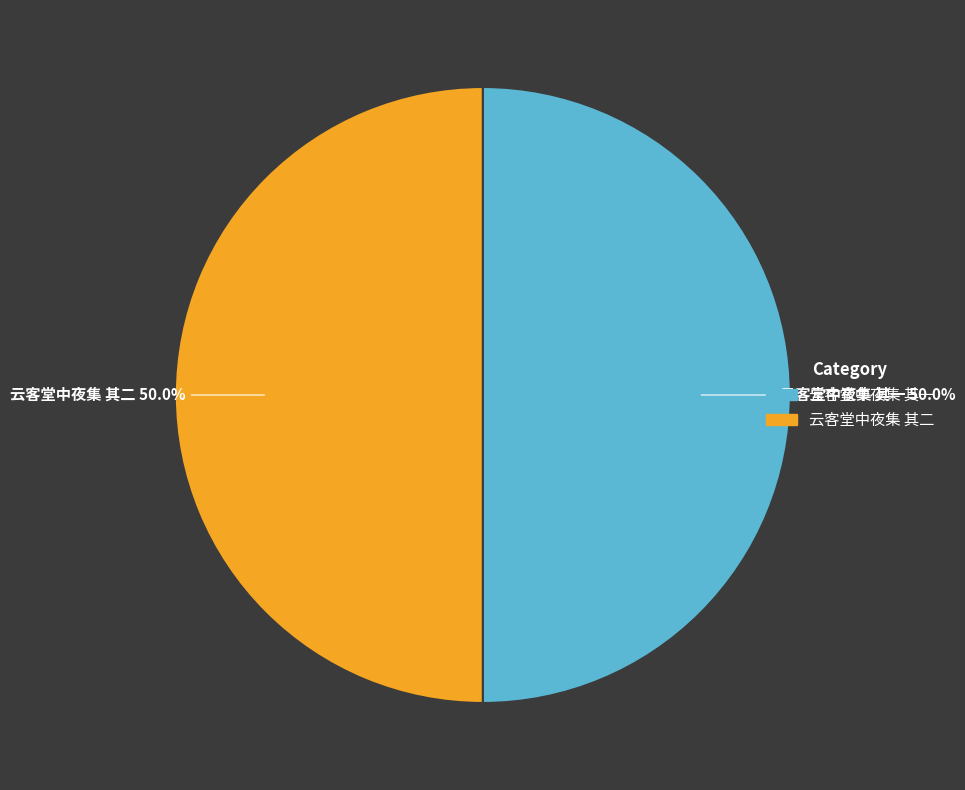

What percentage is NOT represented by 云客堂中夜集 其一?

50.0%